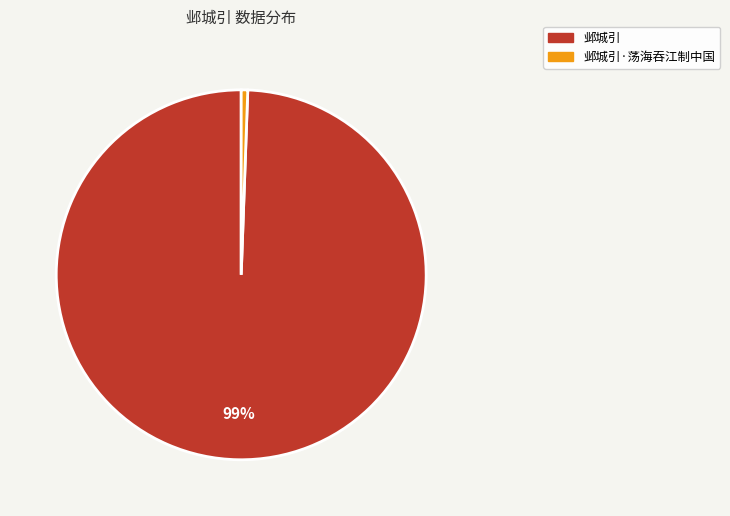

Is there a majority slice in this chart?

Yes